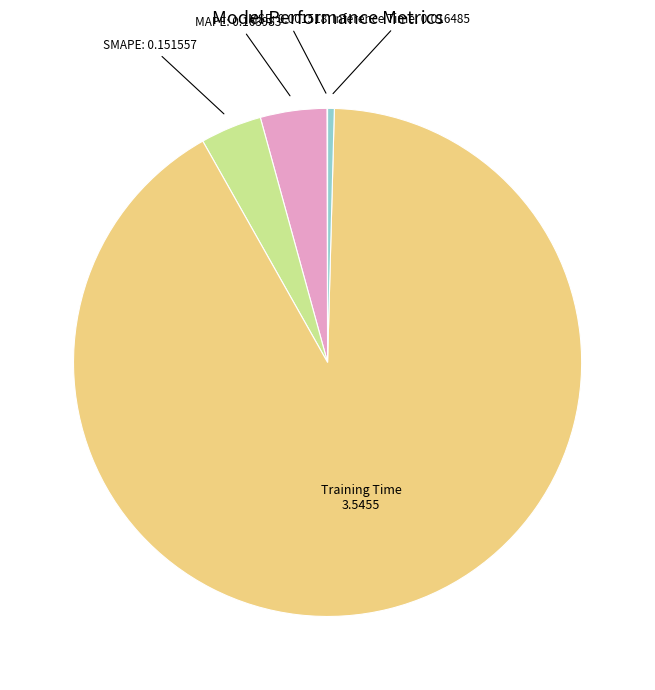

Do SMAPE and Inference Time together represent more than half of the pie?

No